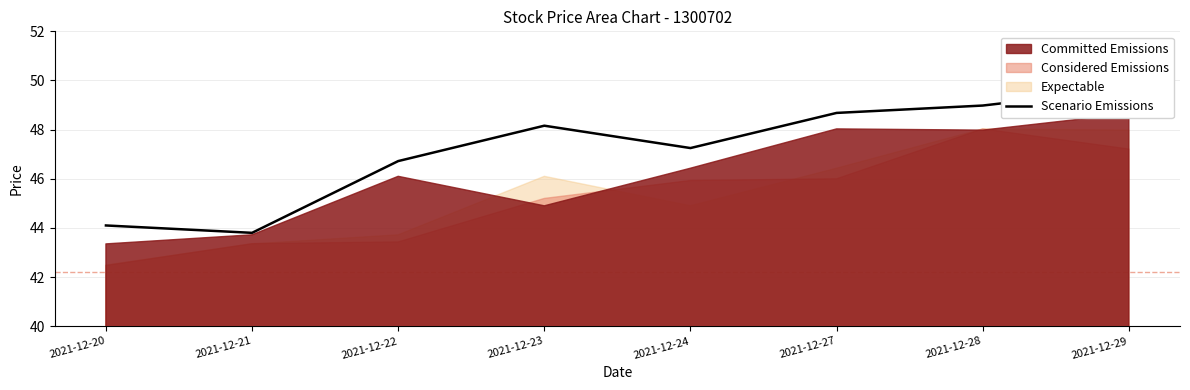

Between 2021-12-29 and 2021-12-20, which is larger?

2021-12-29